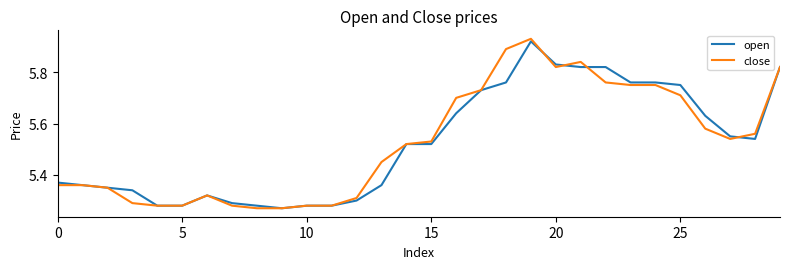

Rank the series by their maximum value, from lowest to highest.

open, close